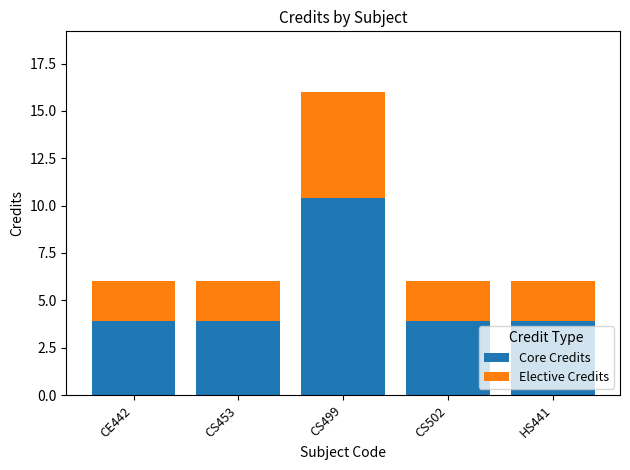

Read the Core Credits value at HS441.

3.9